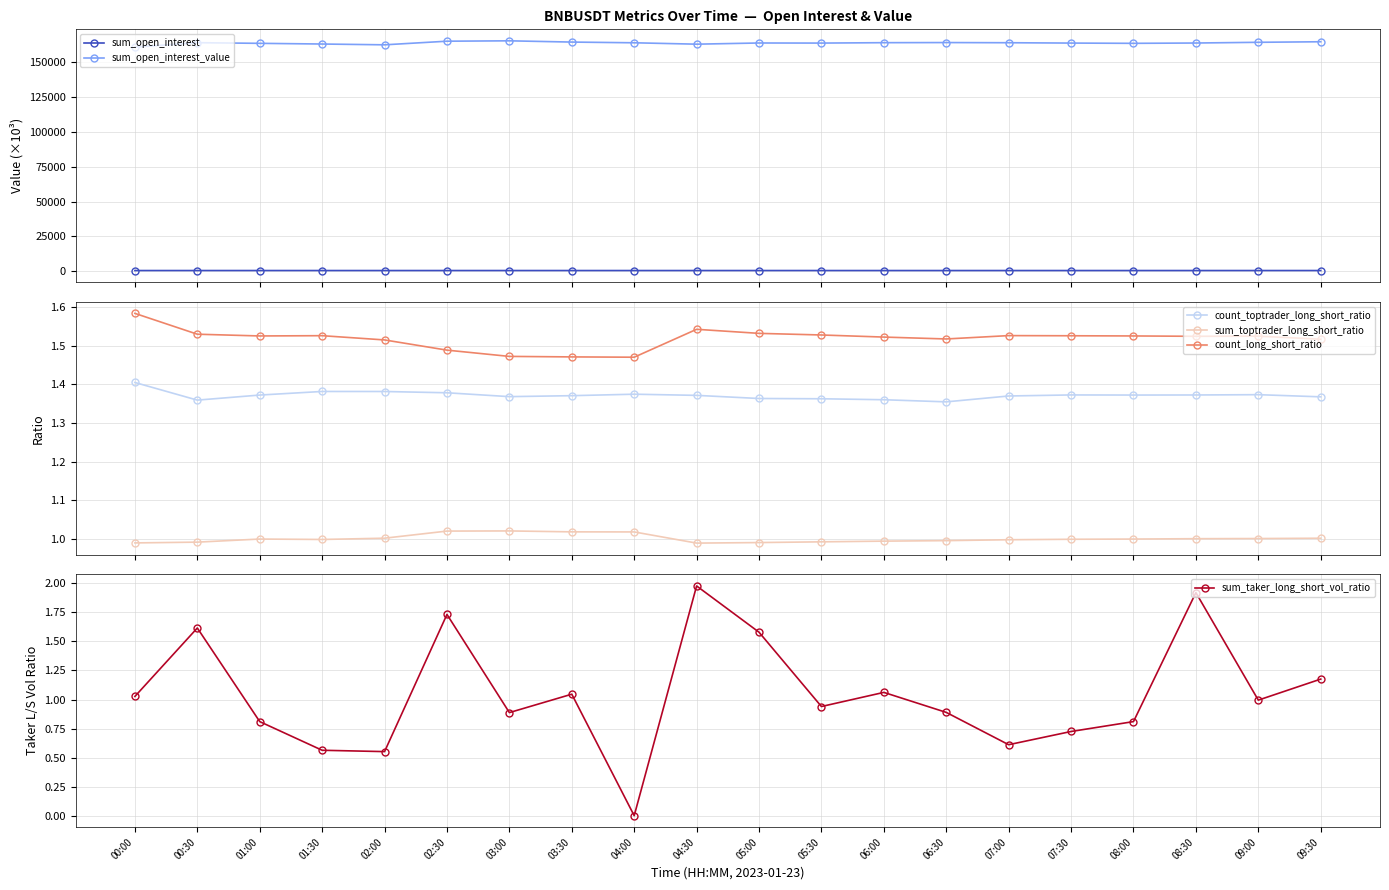

True or false: sum_toptrader_long_short_ratio has more than 1 points higher than both neighbors.

True